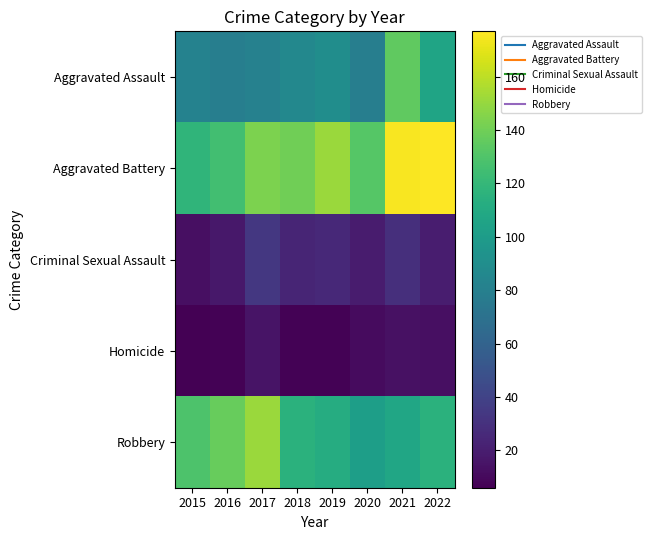

Which series has the largest total across all categories?

Aggravated Battery